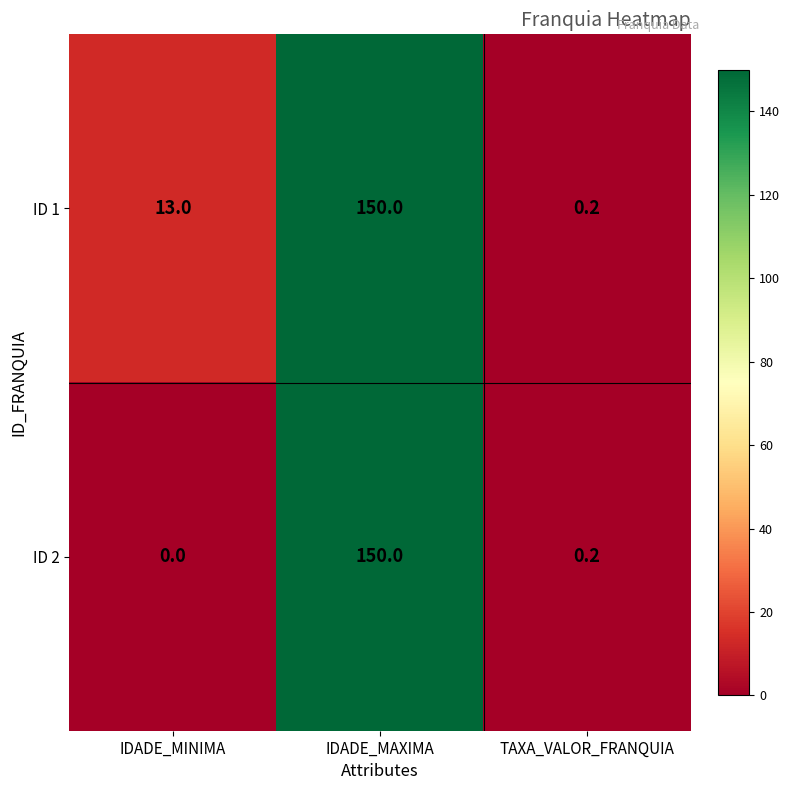

List the labels in order of ID 1 value, smallest first.

TAXA_VALOR_FRANQUIA, IDADE_MINIMA, IDADE_MAXIMA